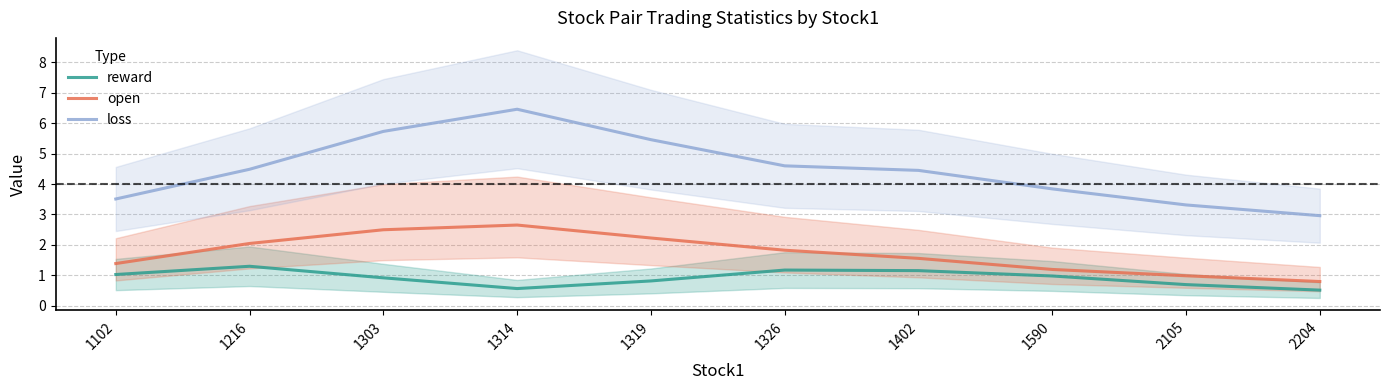

List the series in order of their peak value, lowest first.

reward, open, loss